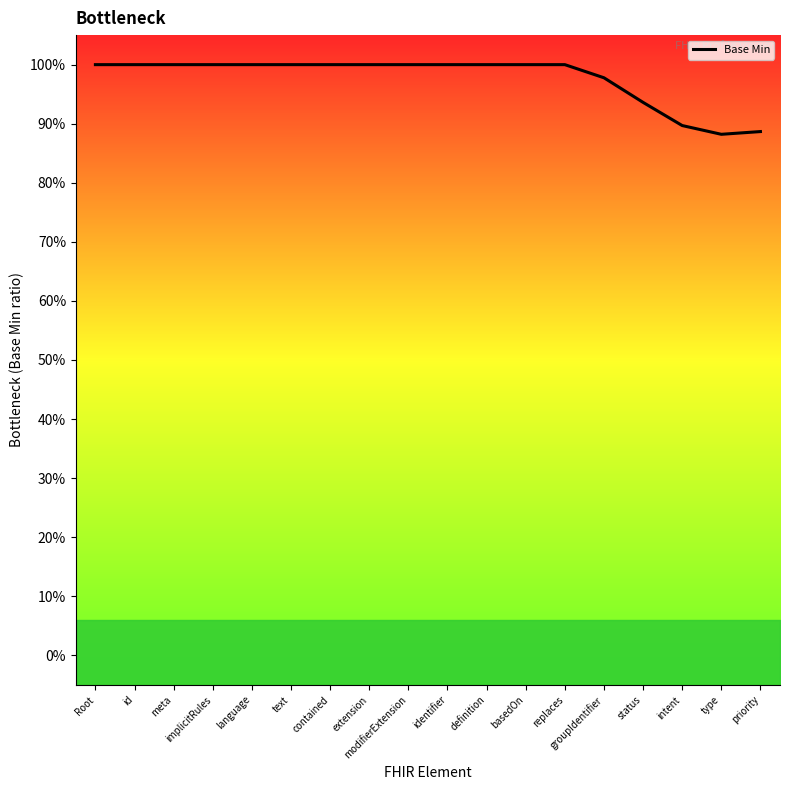

The value at language is 1.0. True or false?

True